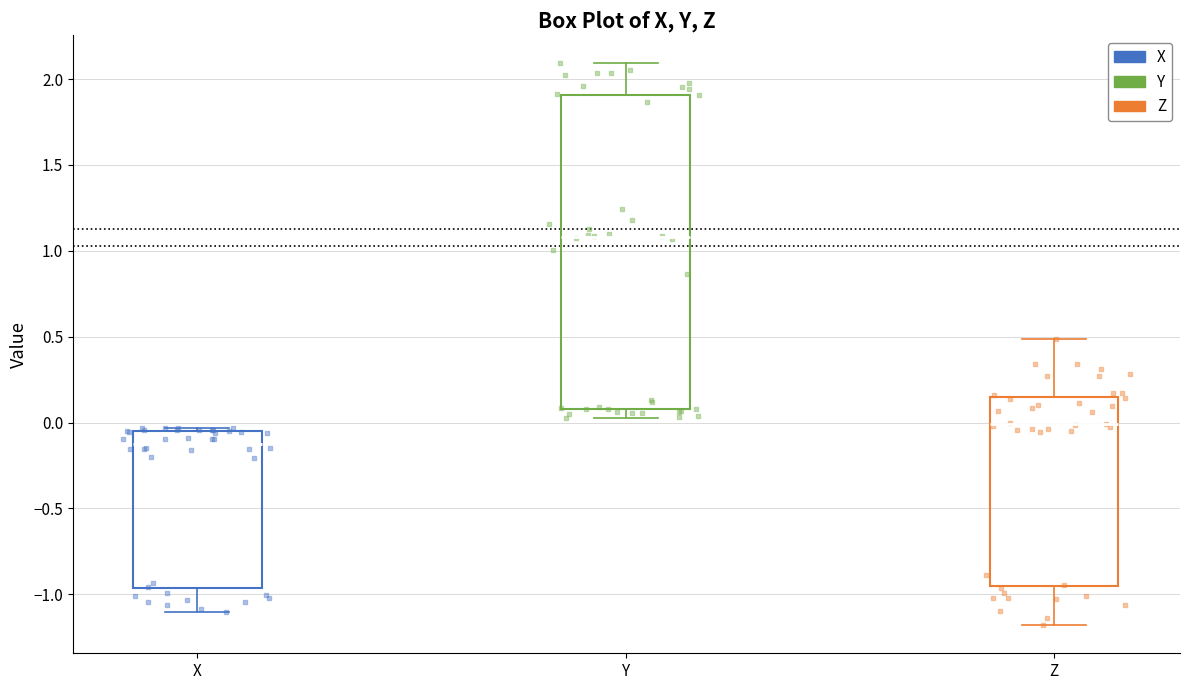

Reading left to right, read every box against the y-axis: the position of its median line, the range the box covers, and the ends of its whiskers. The values are not printed on the chart, so give them approximately, as read against the axis.

X: median -0.10, box -0.95 to -0.05, whiskers -1.10 to -0.05
Y: median 1.10, box 0.10 to 1.90, whiskers 0.05 to 2.10
Z: median 0.00, box -0.95 to 0.15, whiskers -1.20 to 0.50